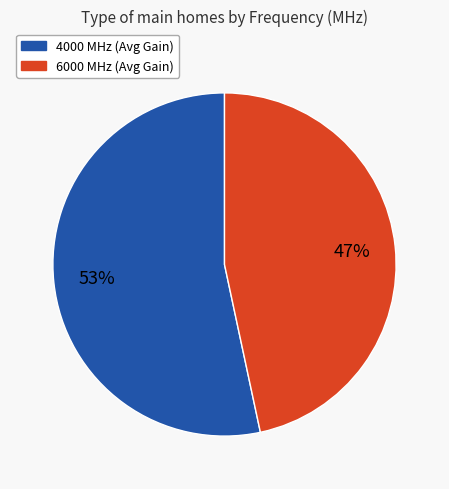

Approximately how many times larger is the value at 4000 compared to 6000?

1.2